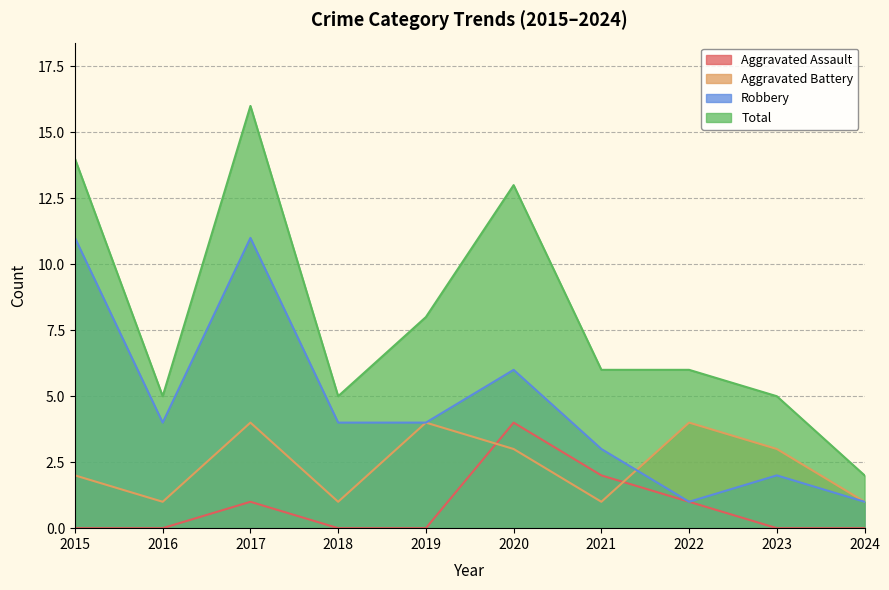

Which category has the highest value in the Total series?

2017